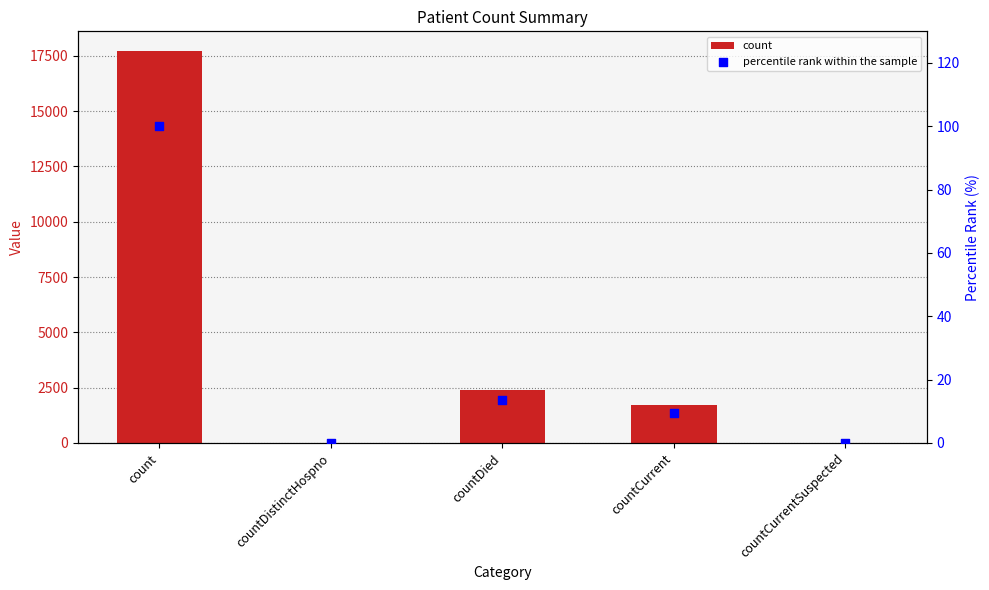

Is the value of count at count greater than the value of percentile rank within the sample at countCurrentSuspected?

Yes